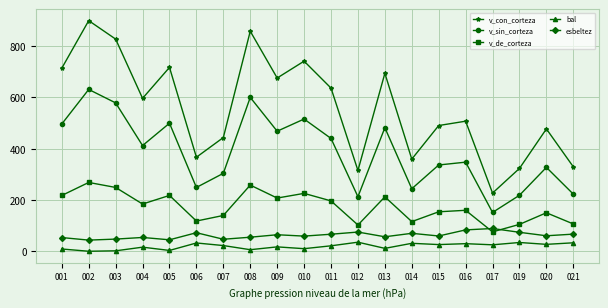

Is the value of esbeltez at 005 greater than the value of v_con_corteza at 011?

No